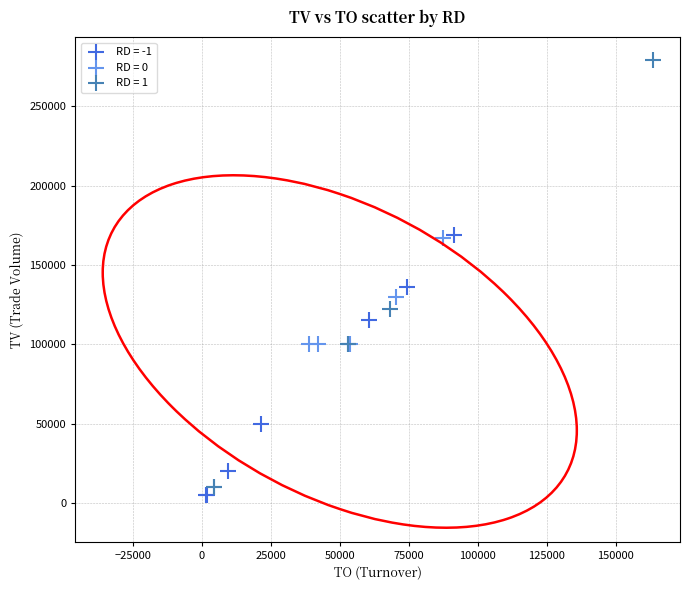

Which series contains the lowest Y value?

RD = -1